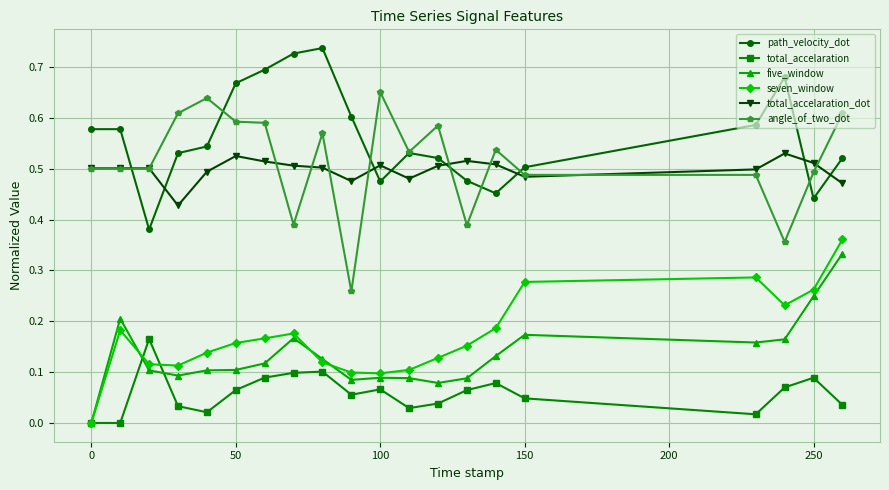

Which series has the largest total across all categories?

path_velocity_dot